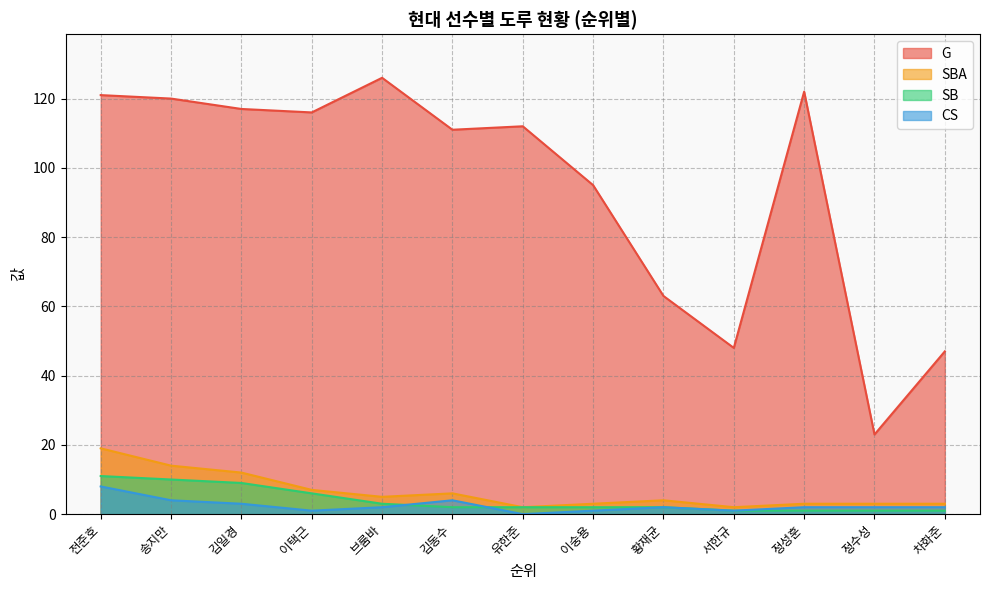

Which series changed the most between 송지만 and 황재균?

G